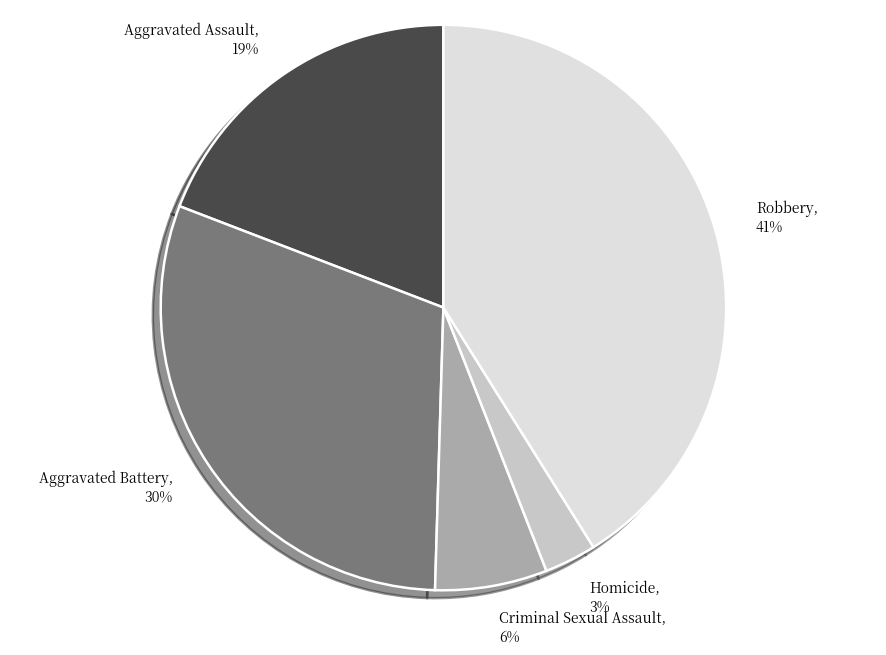

What percentage is the Aggravated Battery slice, to the nearest percent?

30%